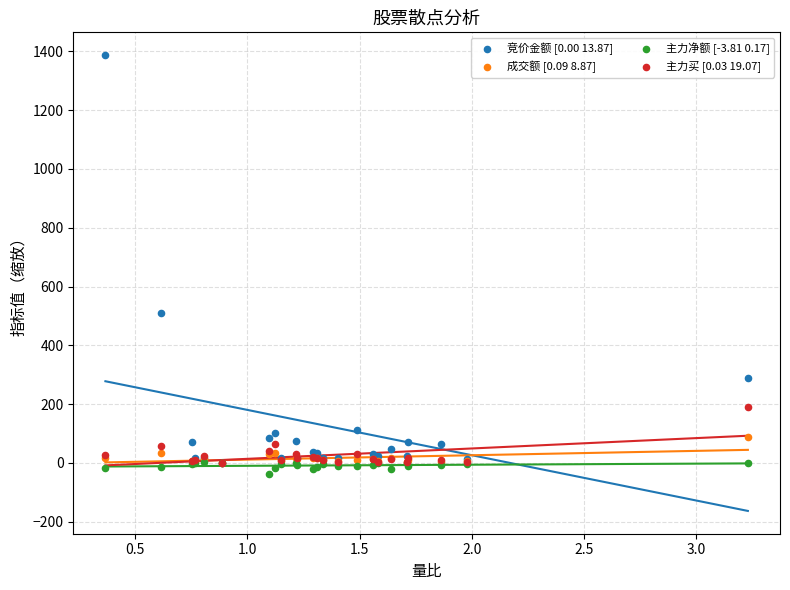

Which series contains the highest Y value?

竞价金额 [0.00 13.87]